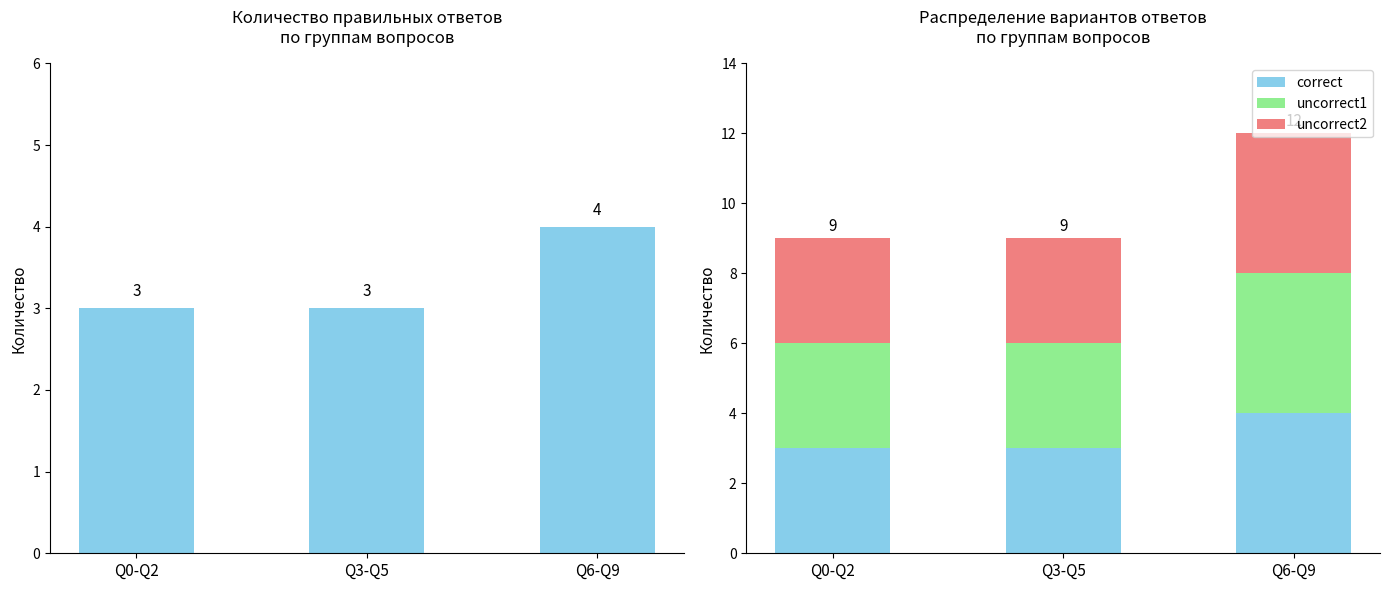

What value does the correct series have at Q0-Q2?

3